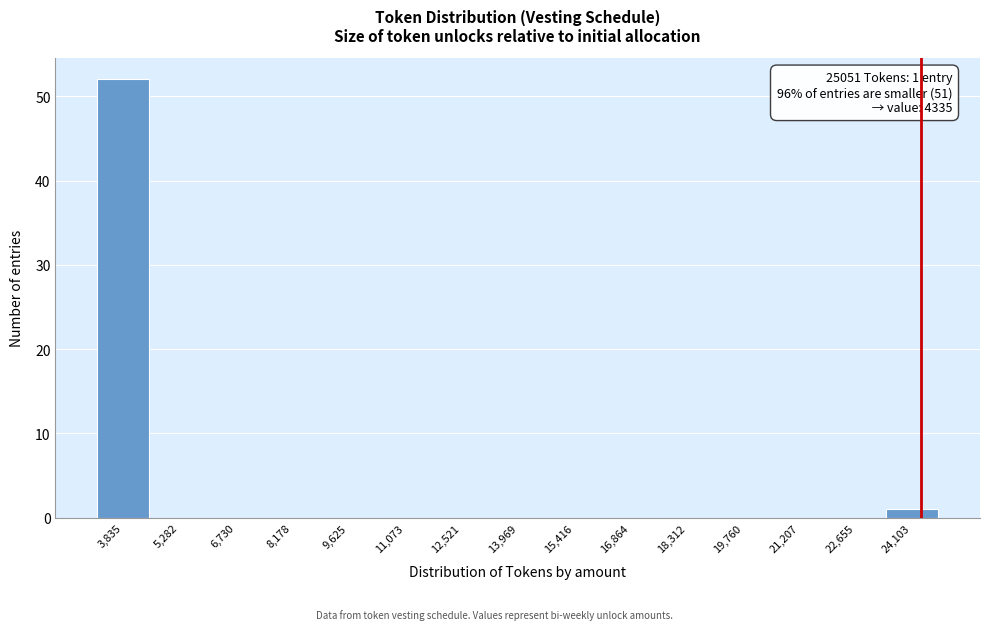

Reading left to right, list all the values displayed in this chart.

3,835=52	5,282=0	6,730=0	8,178=0	9,625=0	11,073=0	12,521=0	13,969=0	15,416=0	16,864=0	18,312=0	19,760=0	21,207=0	22,655=0	24,103=1